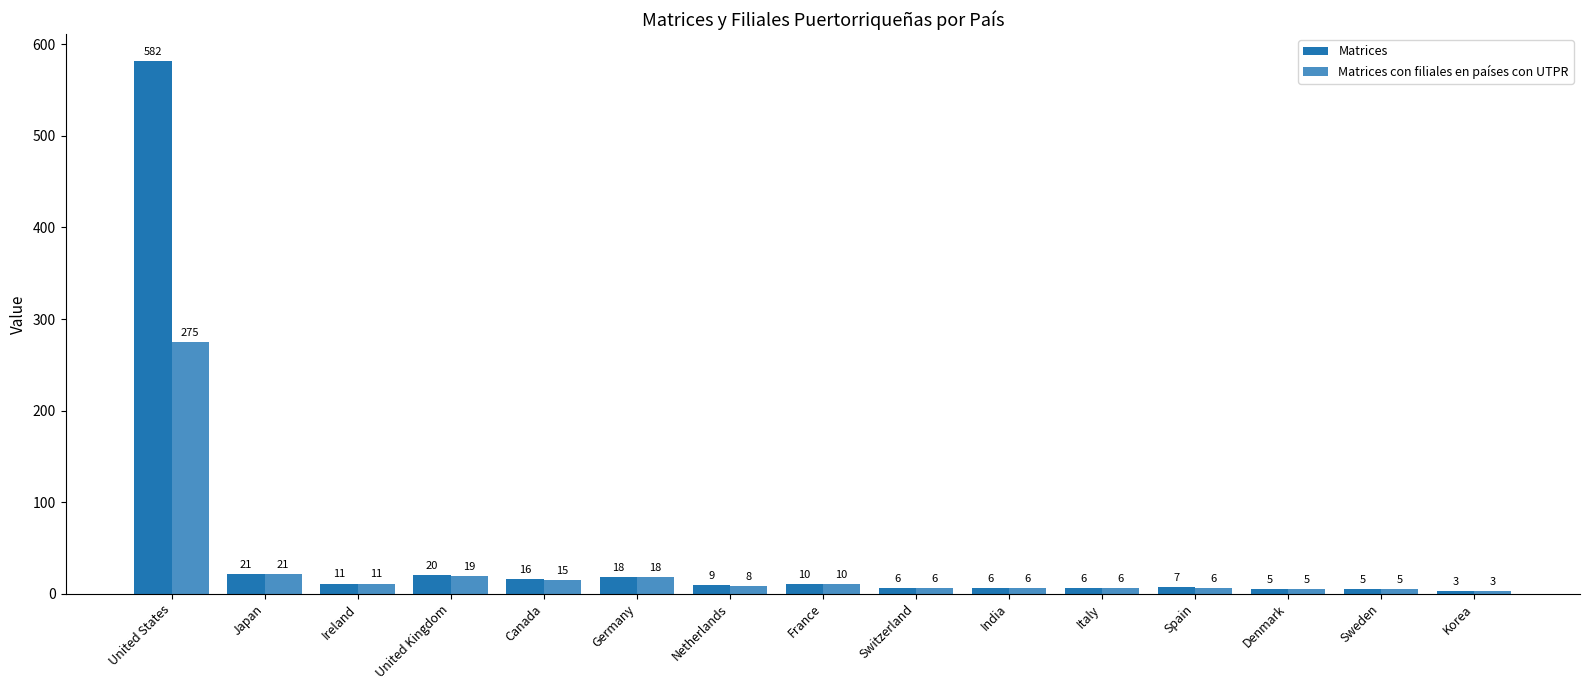

What is the value of the Matrices bar at the 2nd from the left?

21